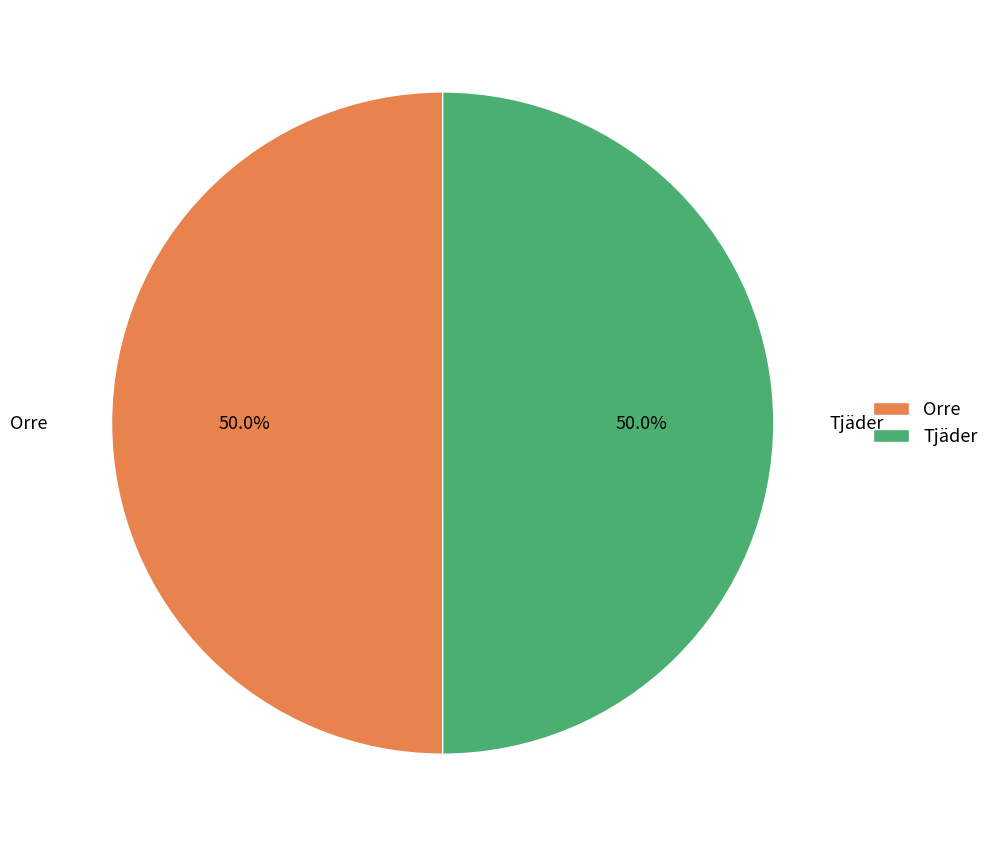

To the nearest percent, what is the average slice percentage?

50%